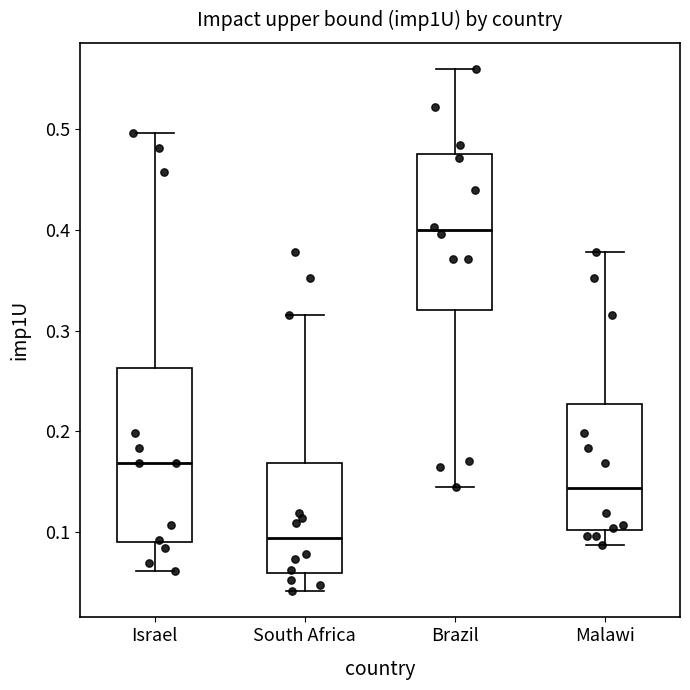

Reading left to right, transcribe this box plot: for each box, give where its median line is, the range the box spans, and where its two whiskers end, as read against the y-axis. The values are not printed on the chart, so give them approximately, as read against the axis.

Israel: median 0.17, box 0.09 to 0.26, whiskers 0.06 to 0.50
South Africa: median 0.09, box 0.06 to 0.17, whiskers 0.04 to 0.32
Brazil: median 0.40, box 0.32 to 0.48, whiskers 0.15 to 0.56
Malawi: median 0.14, box 0.10 to 0.23, whiskers 0.09 to 0.38